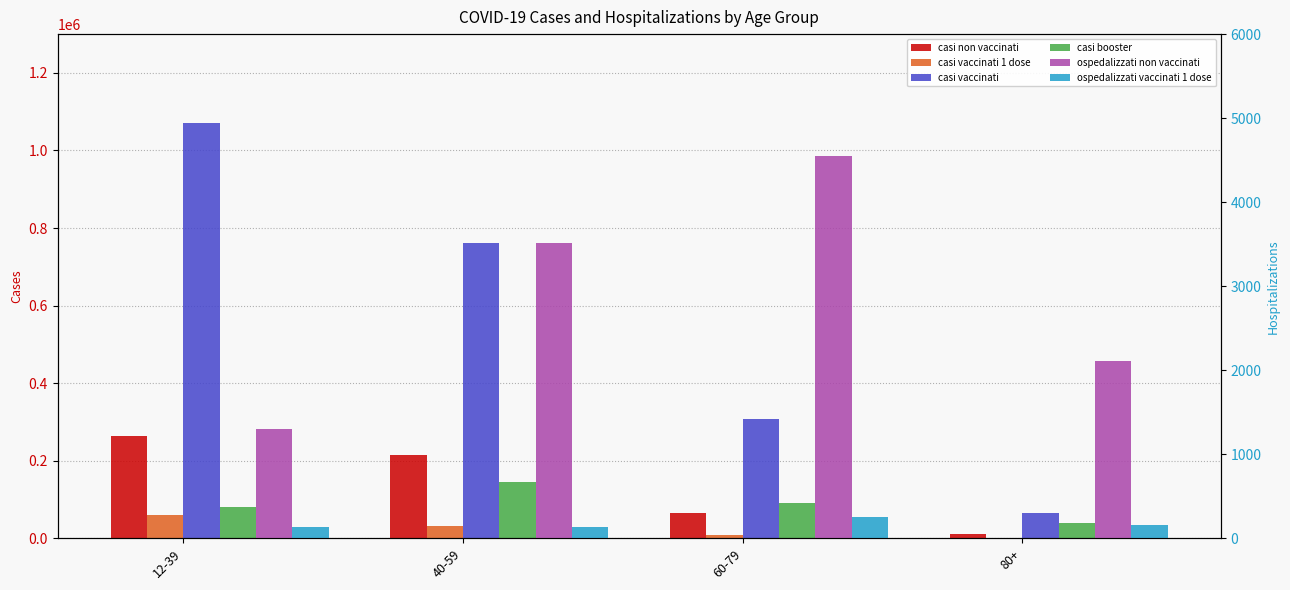

At which label is ospedalizzati non vaccinati closest to 2926?

40-59